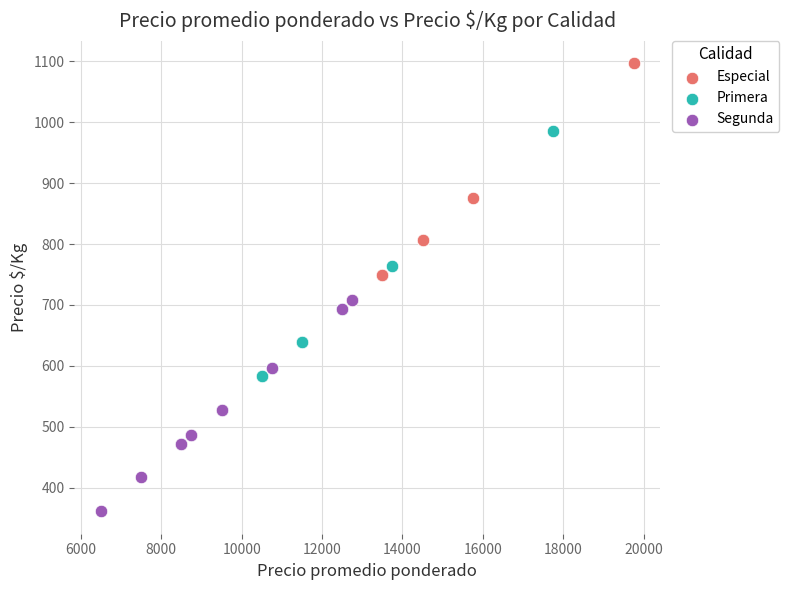

Which series reaches the minimum Y coordinate?

Segunda